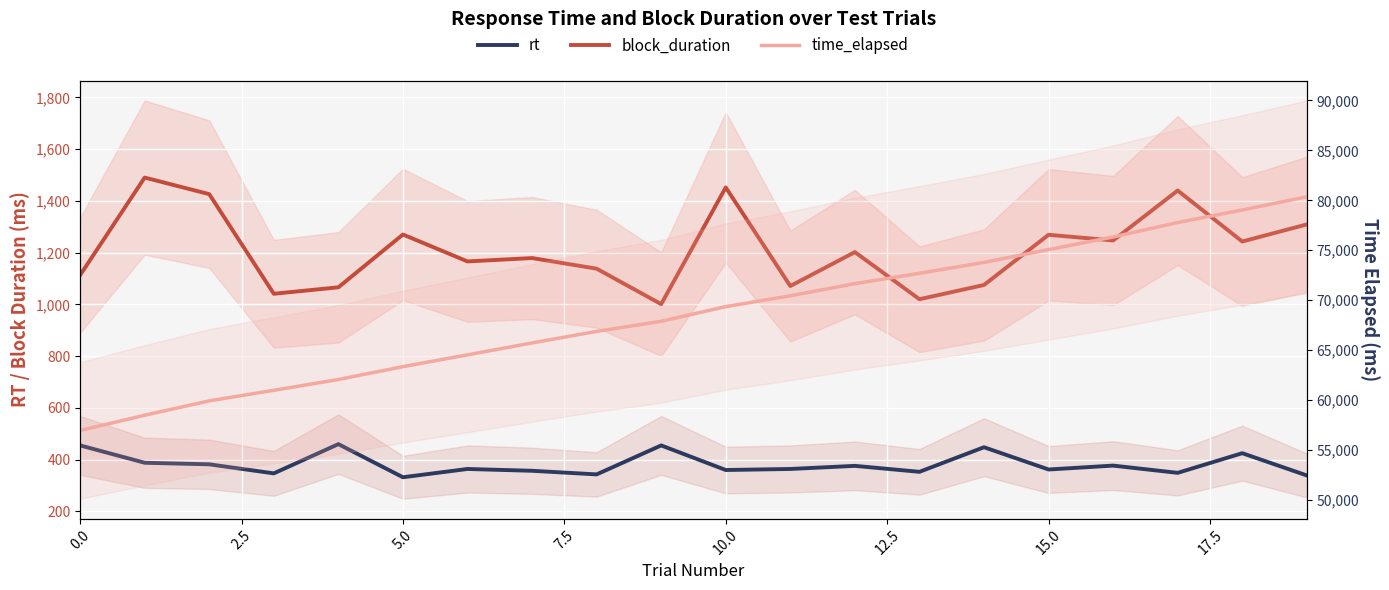

True or false: rt has more than 0 interior local peaks.

True